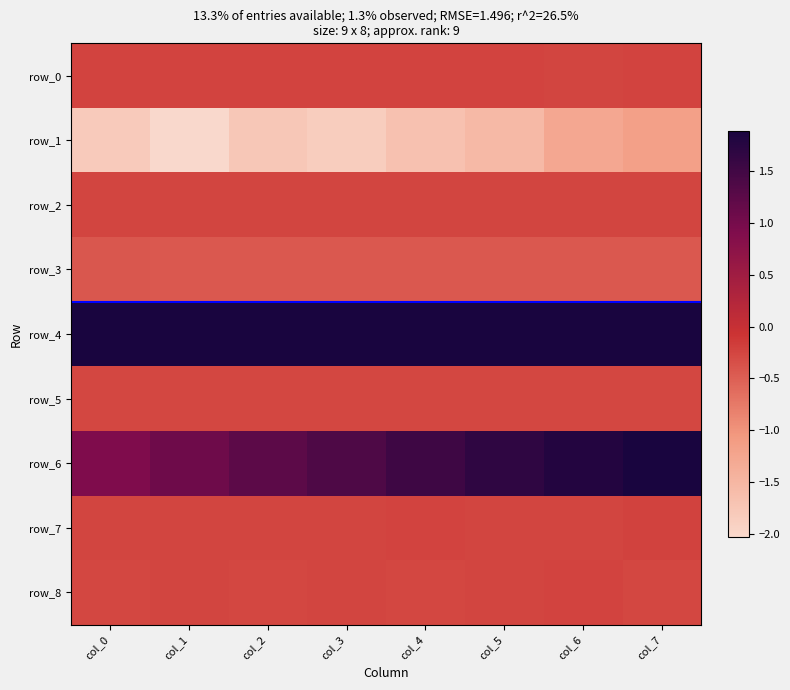

The value of row_7 at col_3 is -0.4. True or false?

False